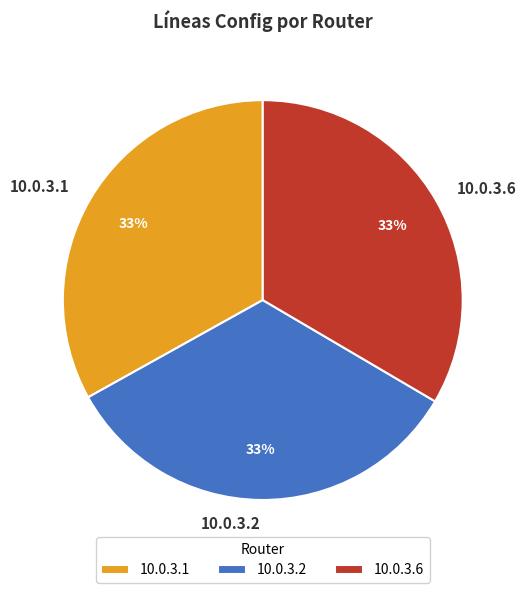

Count the number of slices in the pie.

3